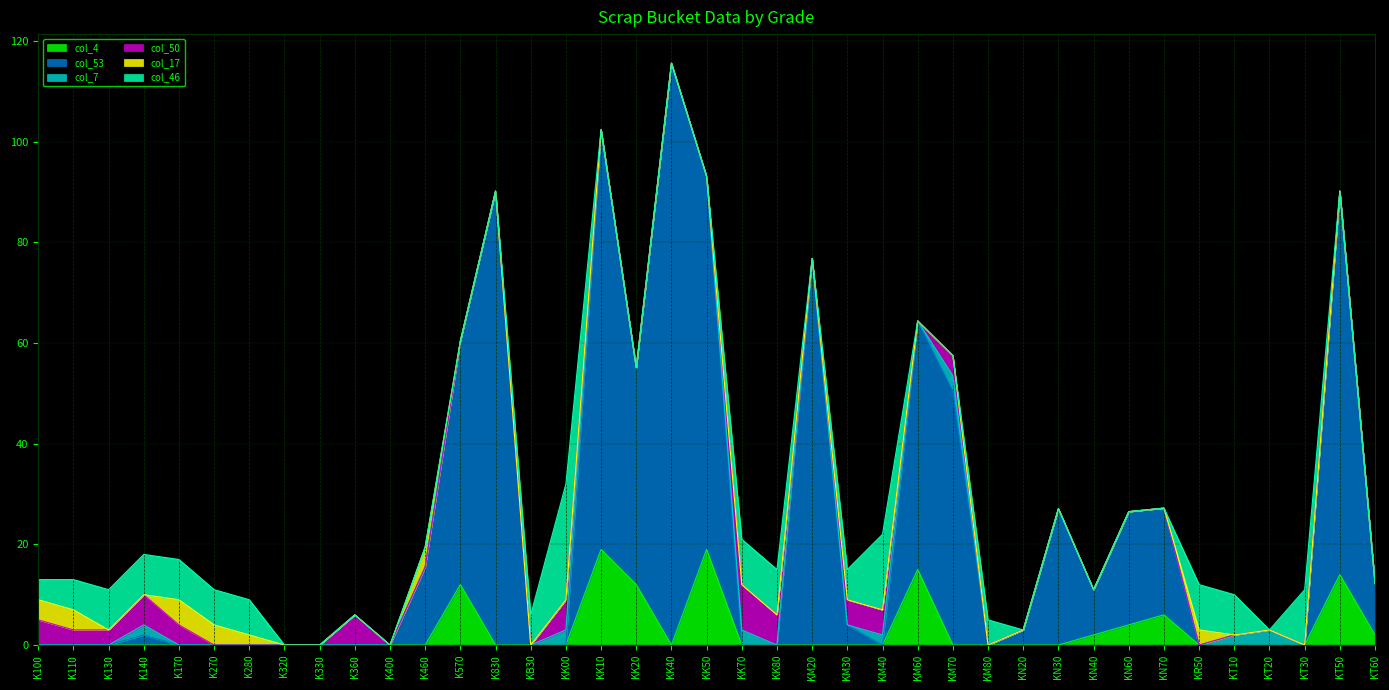

Rank the categories by col_53 value from highest to lowest.

KK40, K830, KK10, KM20, KT50, KK50, KM70, KM60, K570, KK20, KN30, KN60, KN70, K460, KT60, KN40, KM30, KN20, K140, K100, K110, K130, K170, K270, K280, K320, K330, K360, K400, KB30, KK00, KK70, KK80, KM40, KM80, KR50, KT10, KT20, KT30